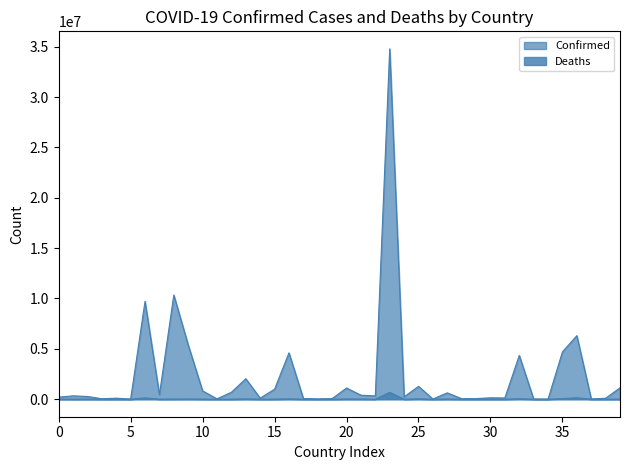

In Deaths, how many points are higher than both neighbors (excluding endpoints)?

13